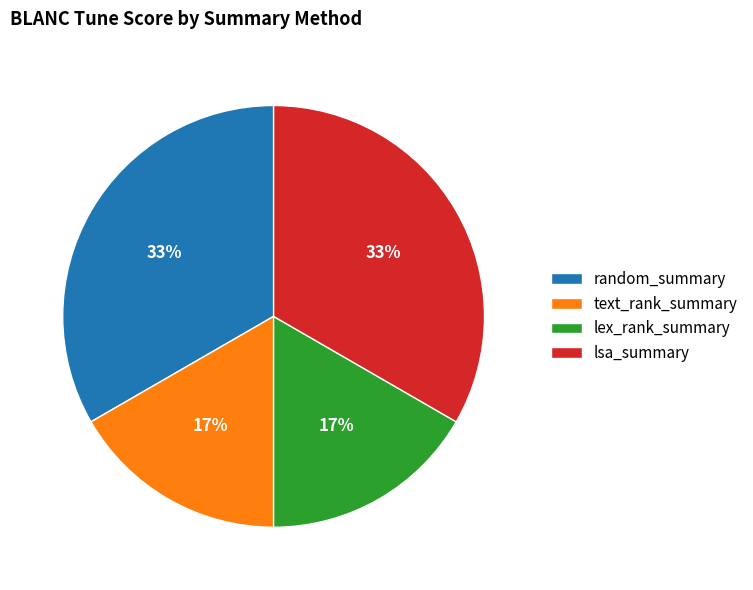

Combined, do lsa_summary and random_summary account for over 50%?

Yes